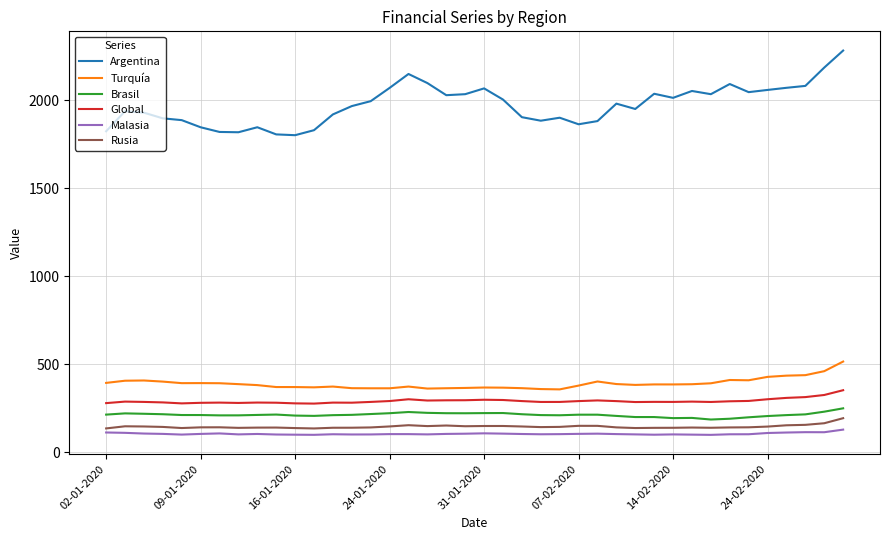

Which series has the largest range (max minus min)?

Argentina